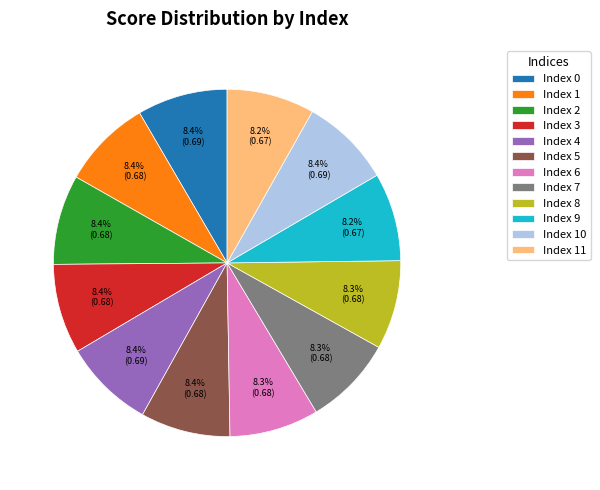

How many segments does this pie chart have?

12